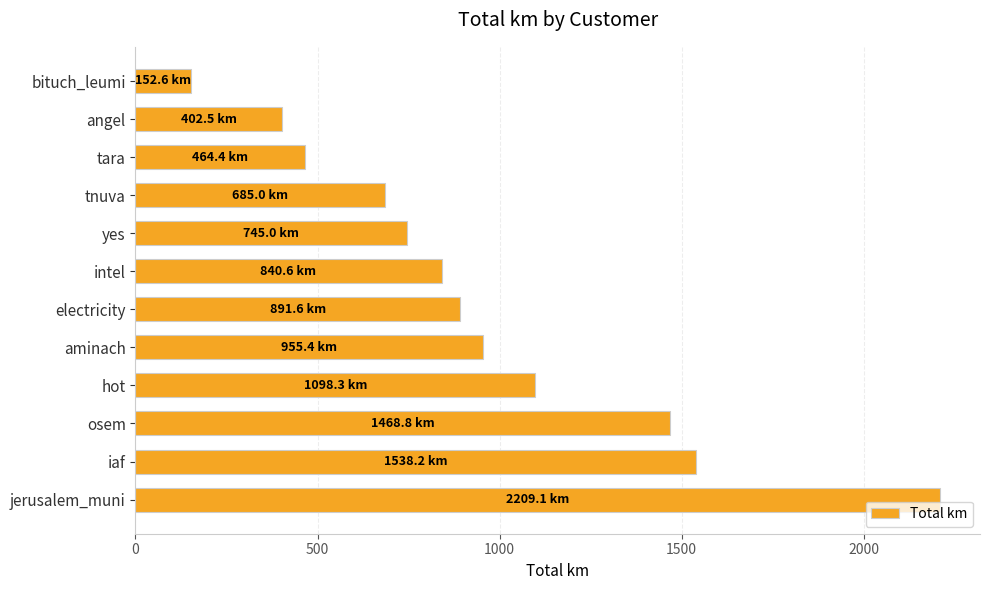

What is the smallest value displayed?

152.6